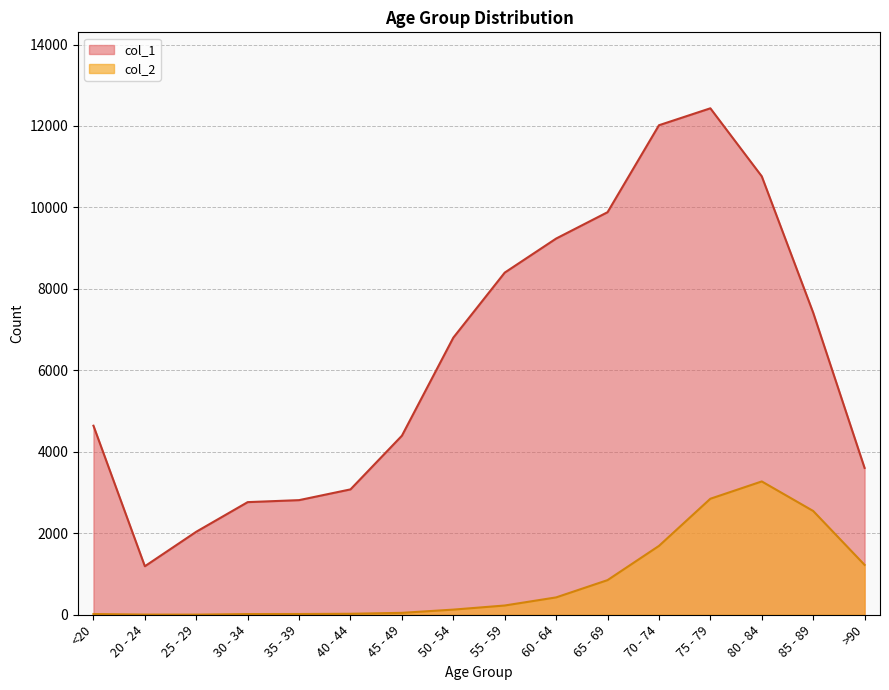

Which label corresponds to the smallest value in the chart?

25 - 29